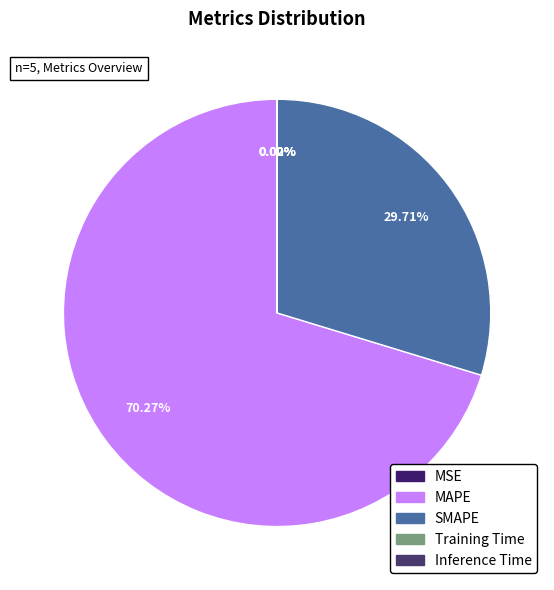

The MSE slice represents 0% of the pie. True or false?

True